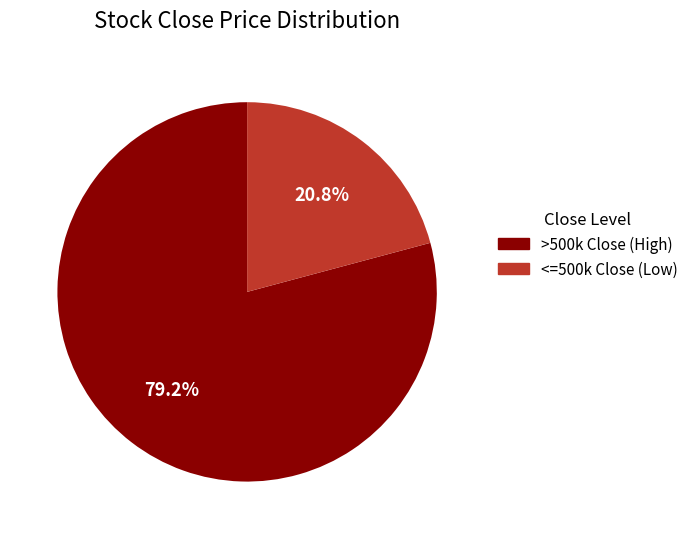

To the nearest percent, what is the difference between the largest and smallest slice percentages?

58%